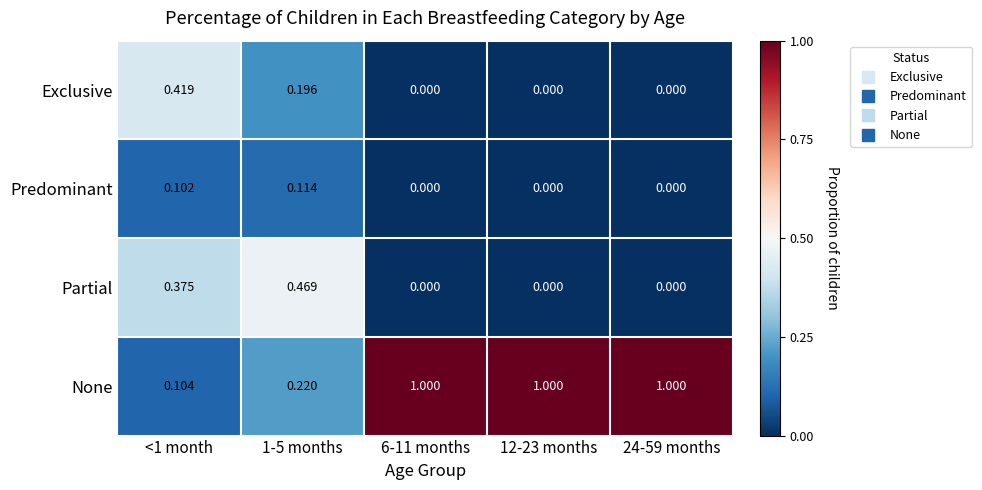

Is the value of Predominant at 1-5 months greater than the value of Exclusive at 24-59 months?

Yes